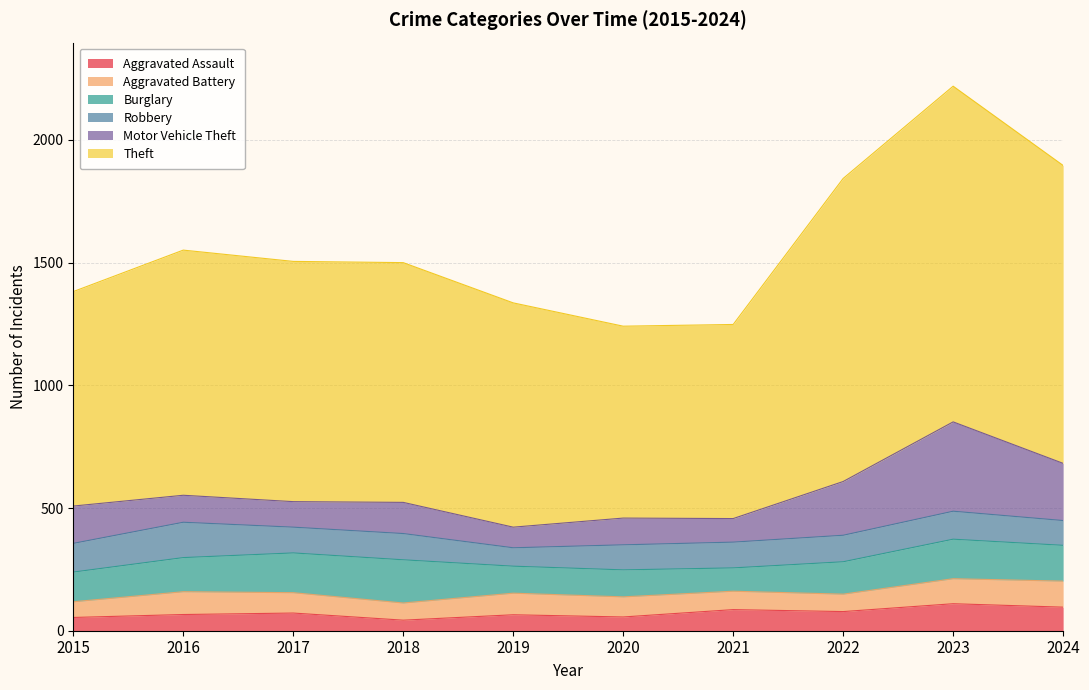

Which category has the lowest value in the Burglary series?

2021